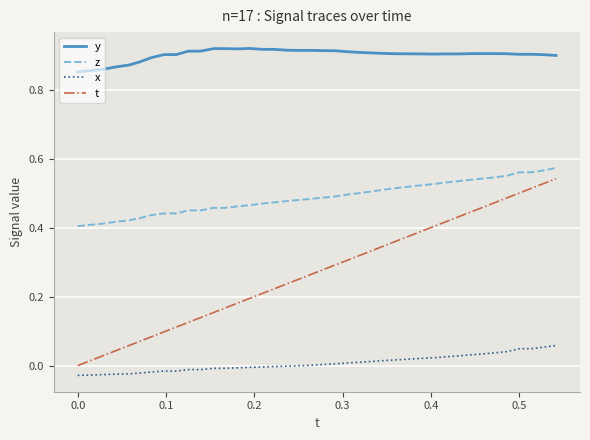

How many series are shown in this chart?

4